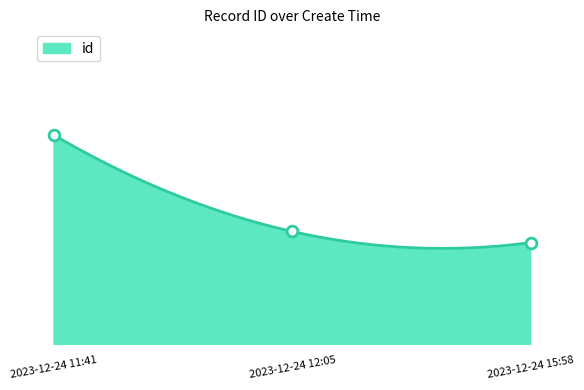

What is the change in value from 2023-12-24 11:41 to 2023-12-24 12:05?

-61